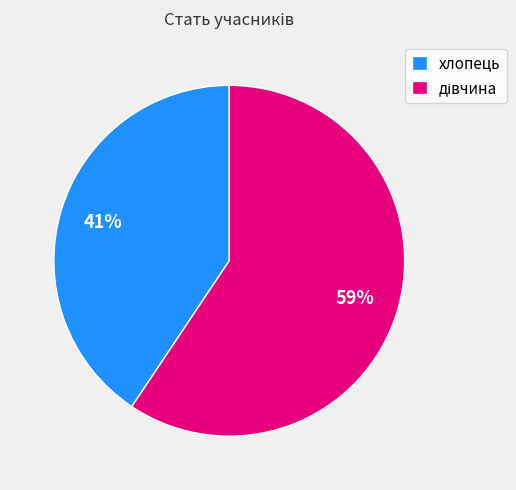

Is хлопець the majority of the pie?

No